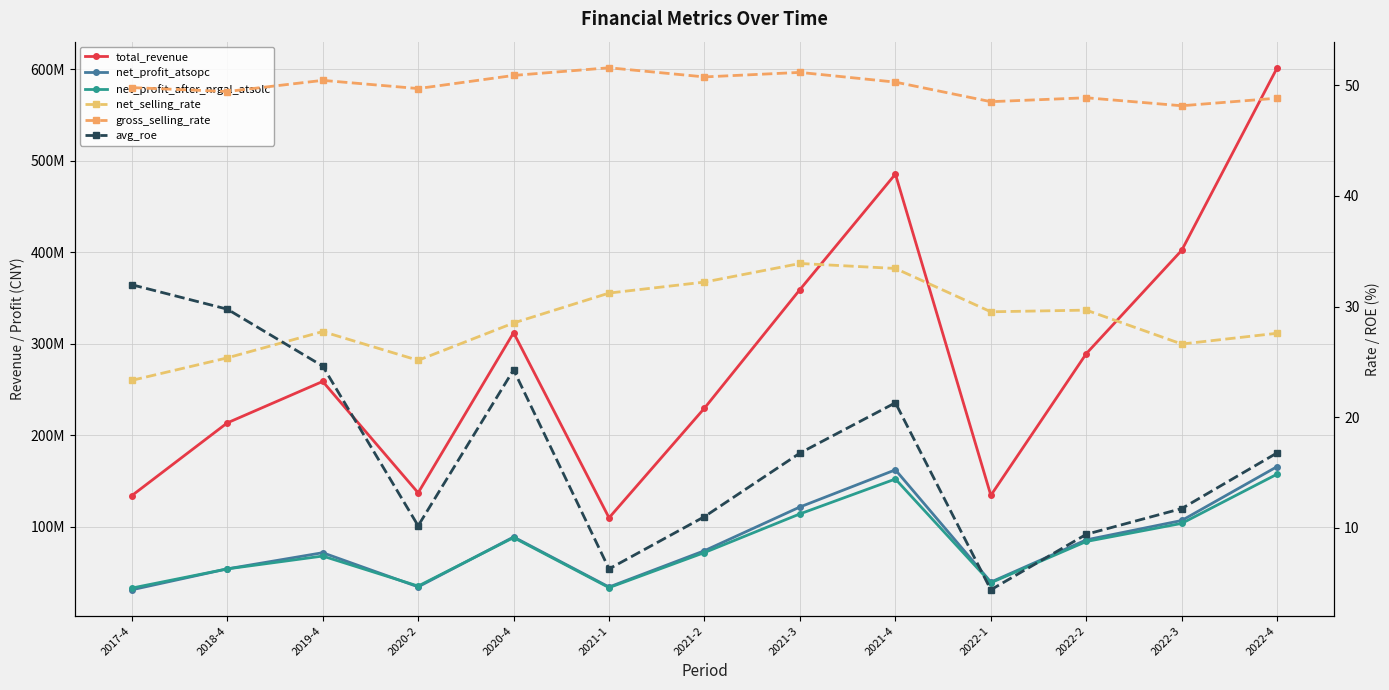

What position from the left is 2018-4?

2